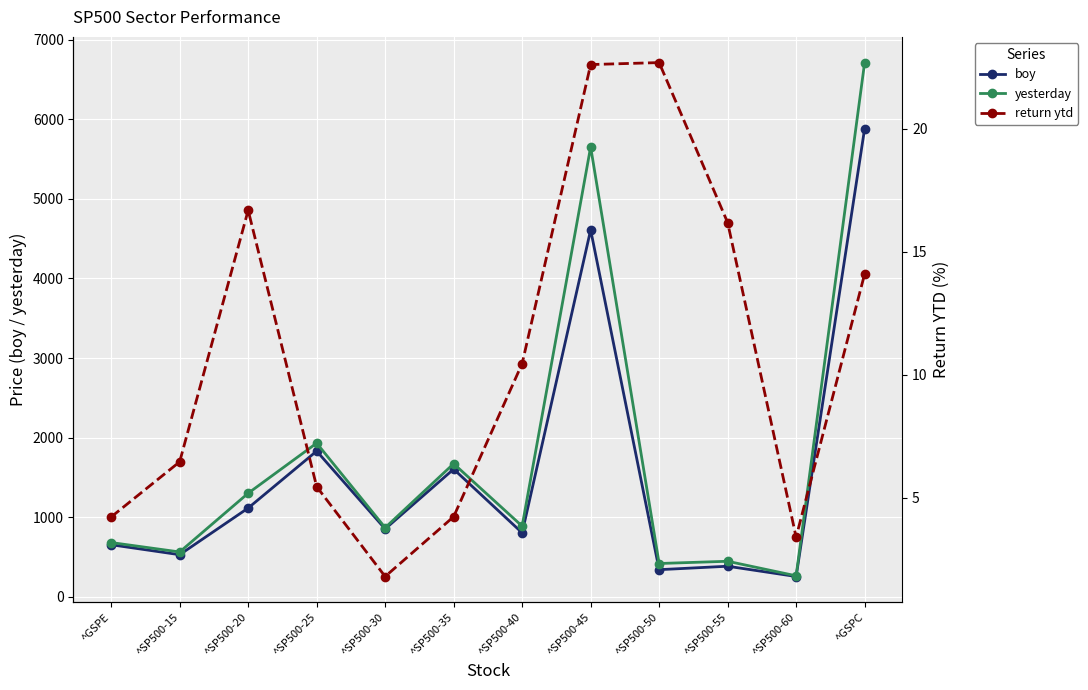

Which label corresponds to the smallest value in the chart?

^SP500-30